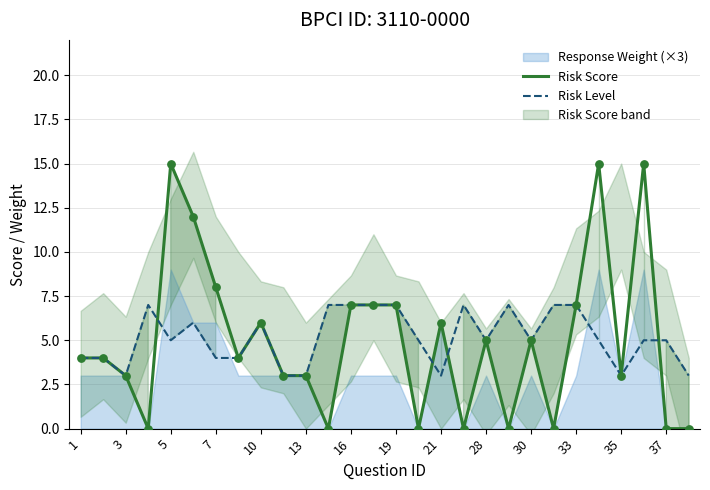

Which series contains the lowest Y value?

Risk Score